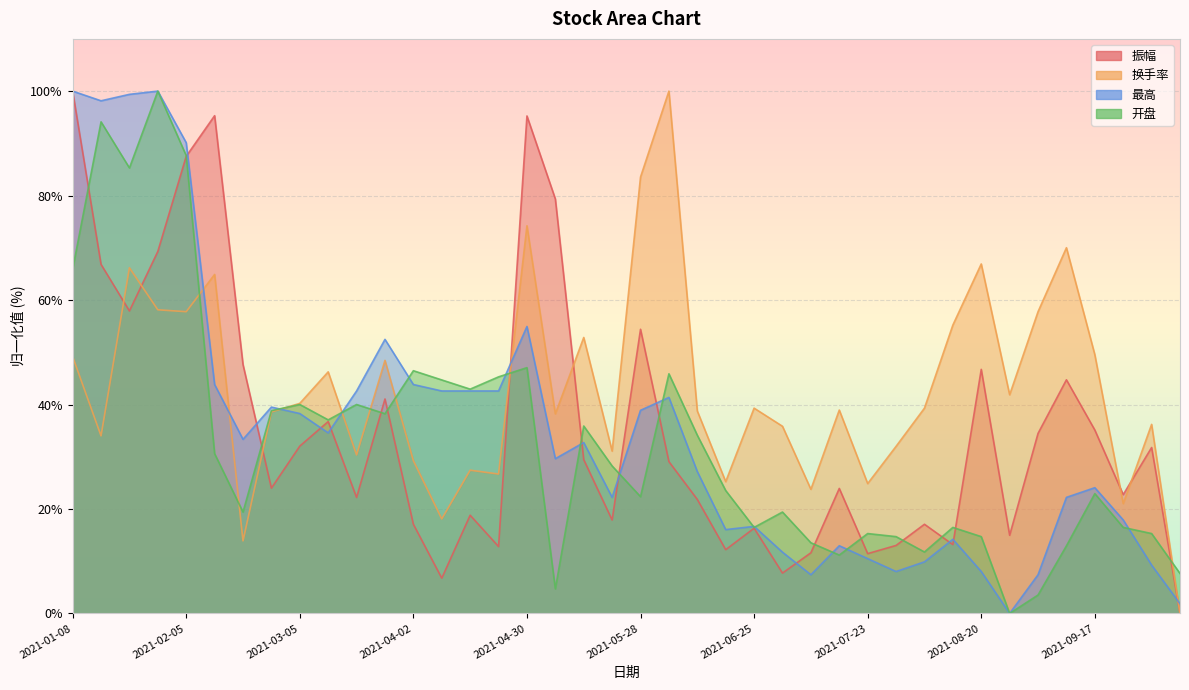

What is the value of the 开盘 point at the 37th from the left?

22.9